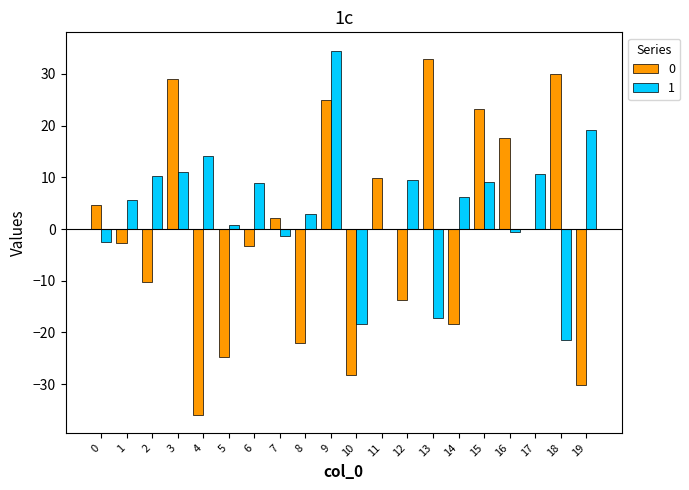

Is it true that 0 equals 2.6 at 11?

False